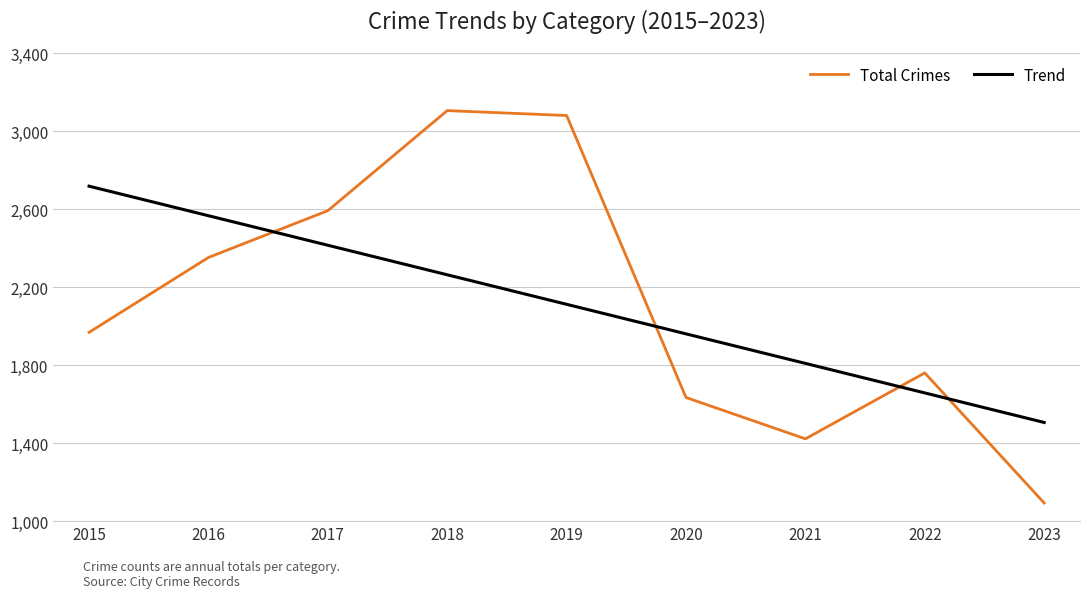

How many series are shown in this chart?

2